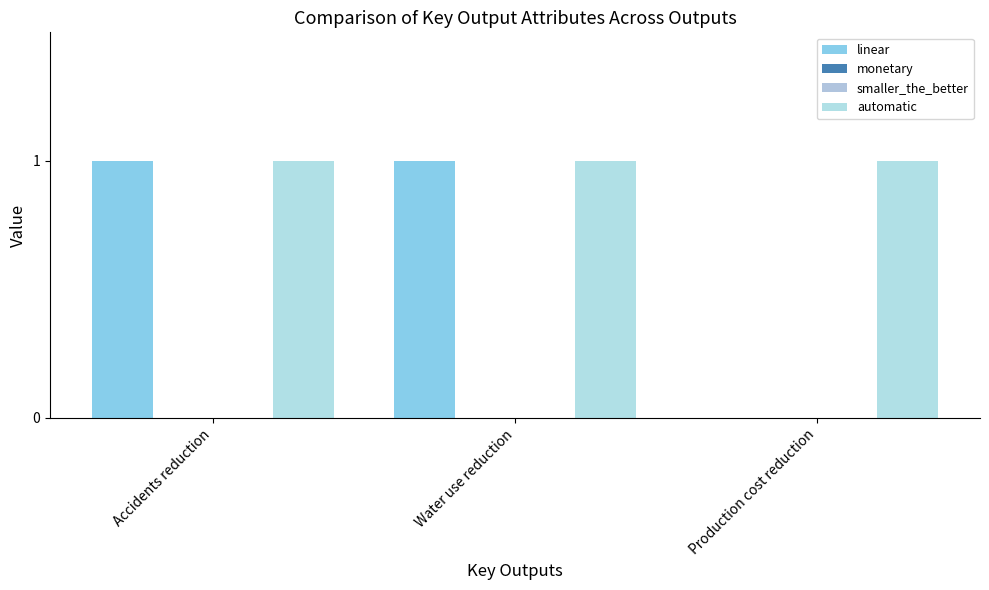

Which category has the highest value in the automatic series?

Accidents reduction